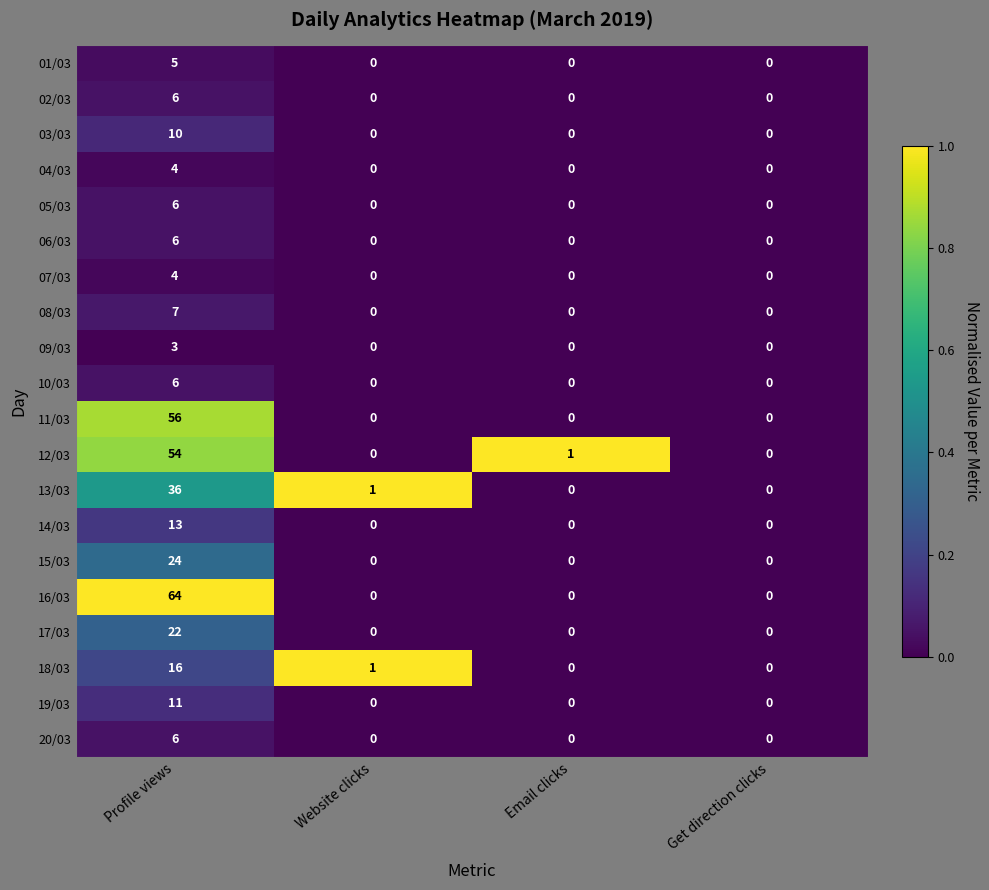

What is the total value across all series at Profile views?

359